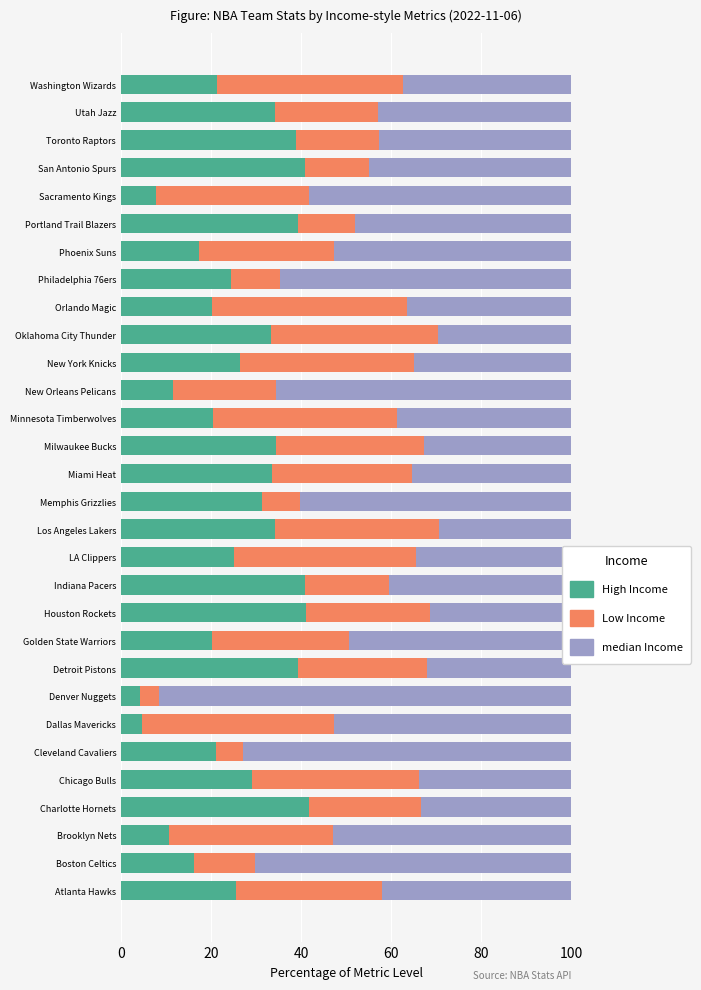

What are all the series names shown in the legend?

High Income, Low Income, median Income